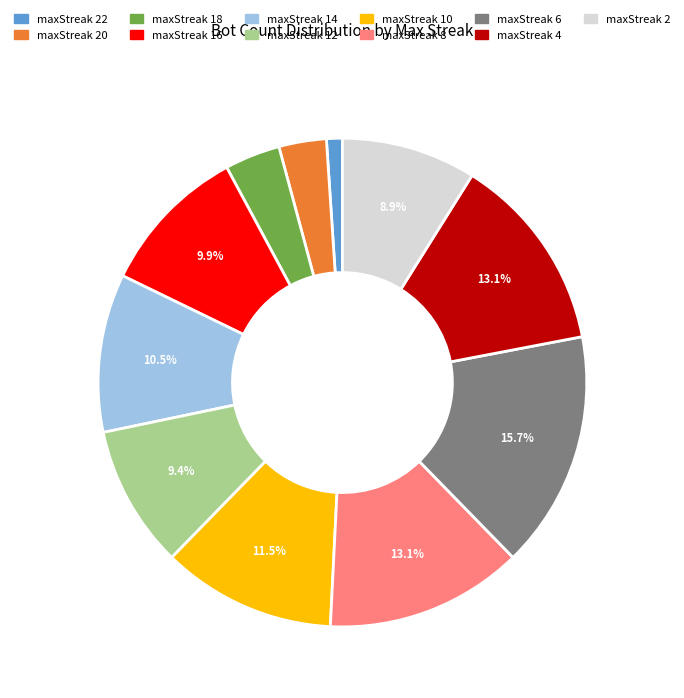

Does any single category account for the majority?

No